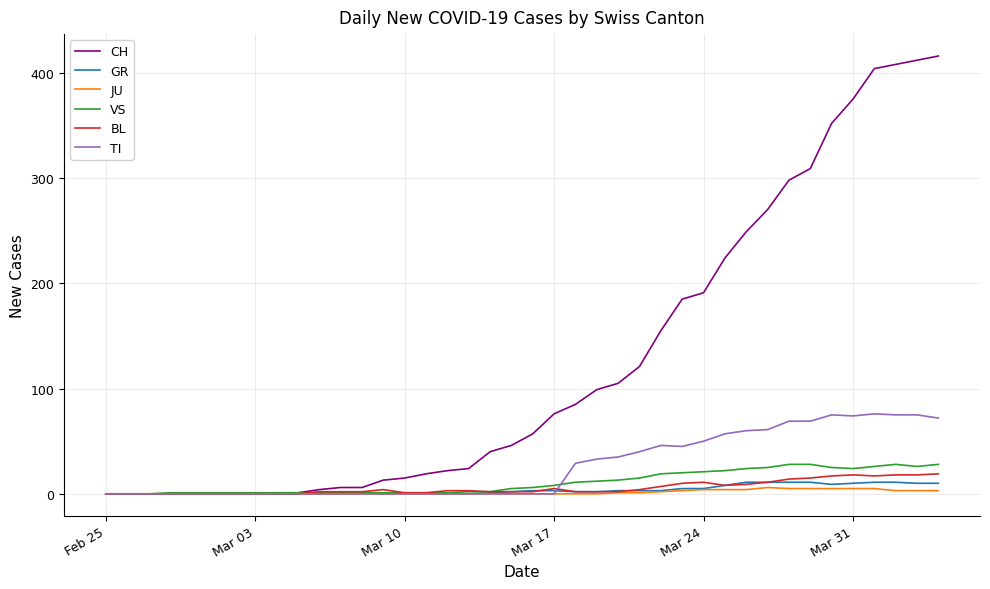

Which series has the largest total across all categories?

CH